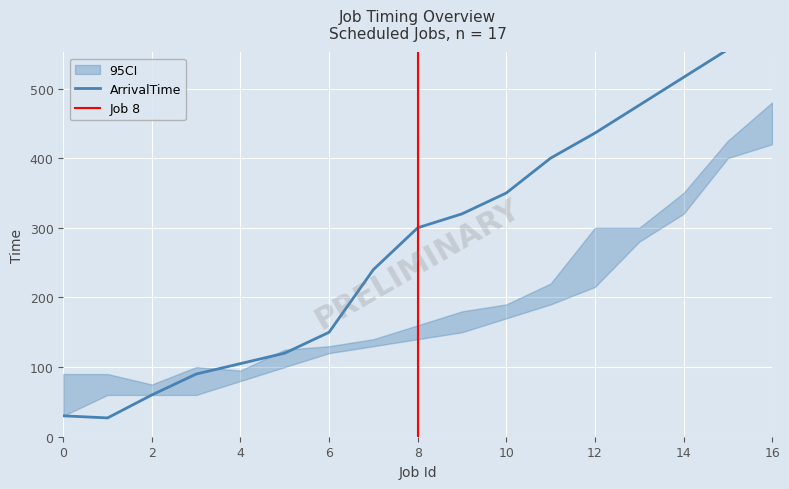

What is the average value of the ArrivalTime series?

281